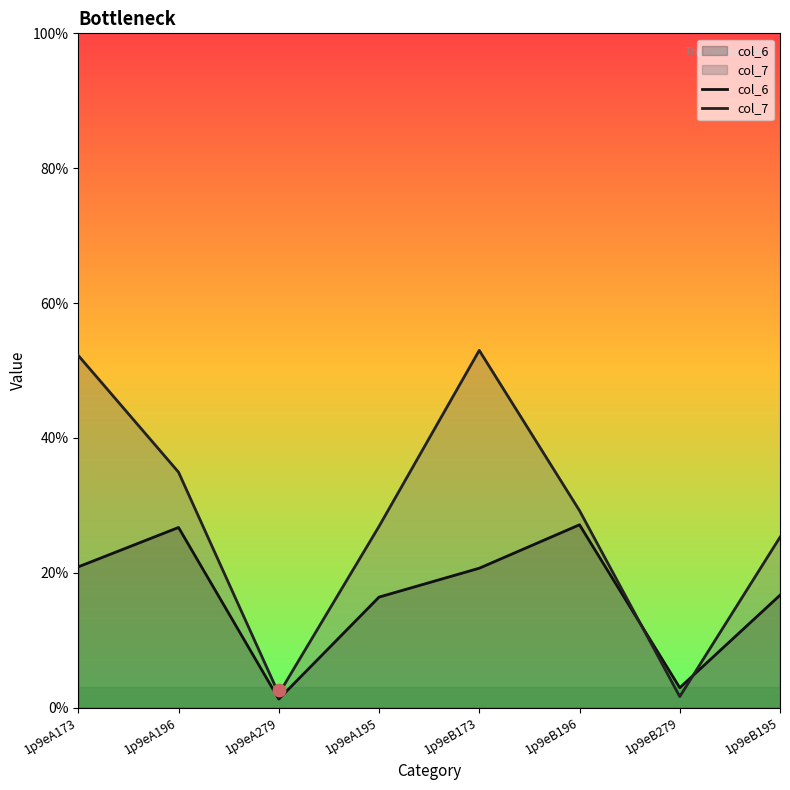

What is the total value across all series at 1p9eB196?

56.3